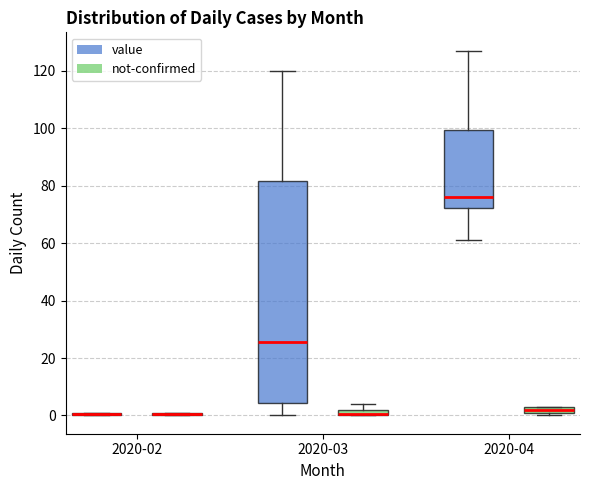

Comparing the boxes themselves (not the whiskers), which one is the tallest?

2020-03 (value)